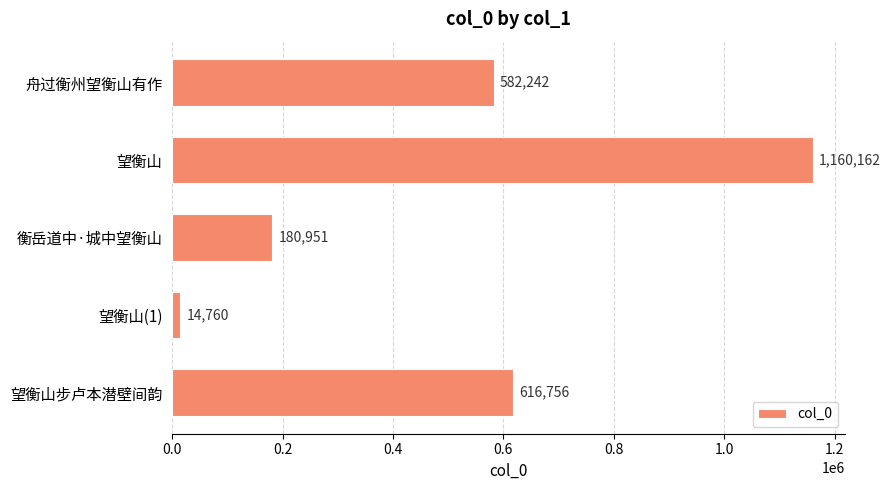

List the labels in order of value, largest first.

望衡山, 望衡山步卢本潜壁间韵, 舟过衡州望衡山有作, 衡岳道中·城中望衡山, 望衡山(1)